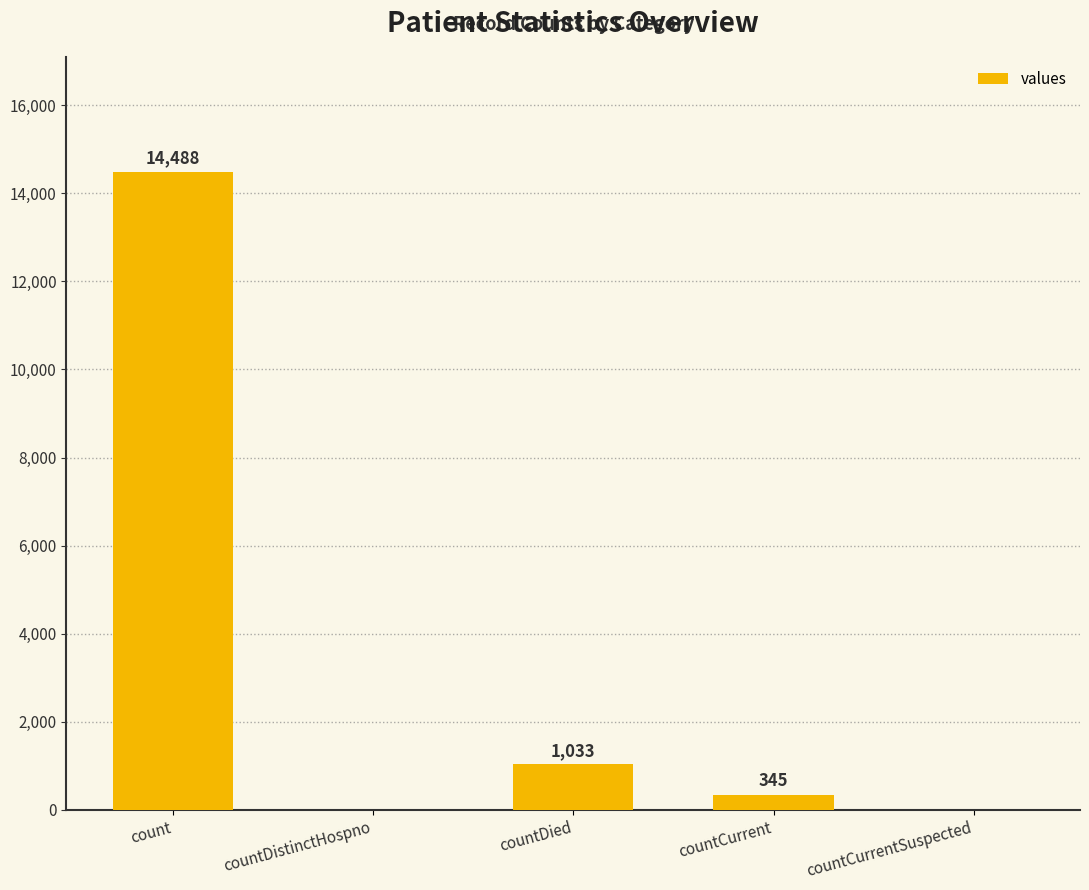

How many categories are shown in the chart?

5